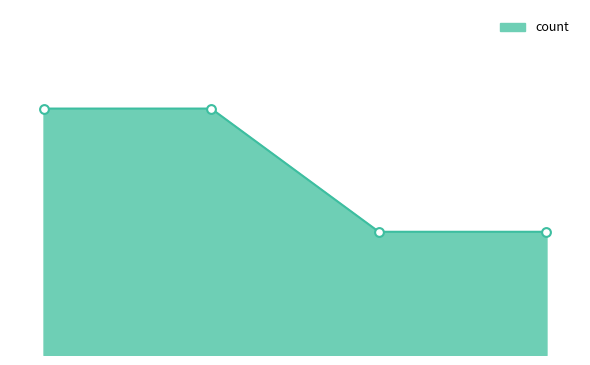

Does the chart have visible grid lines?

No